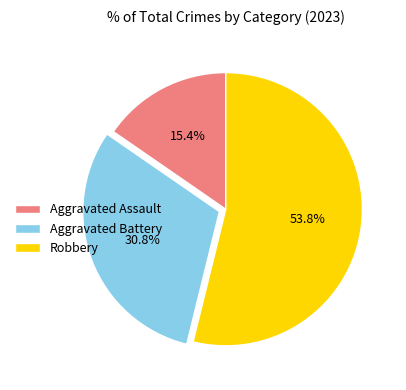

Which category has the biggest portion of the pie?

Robbery